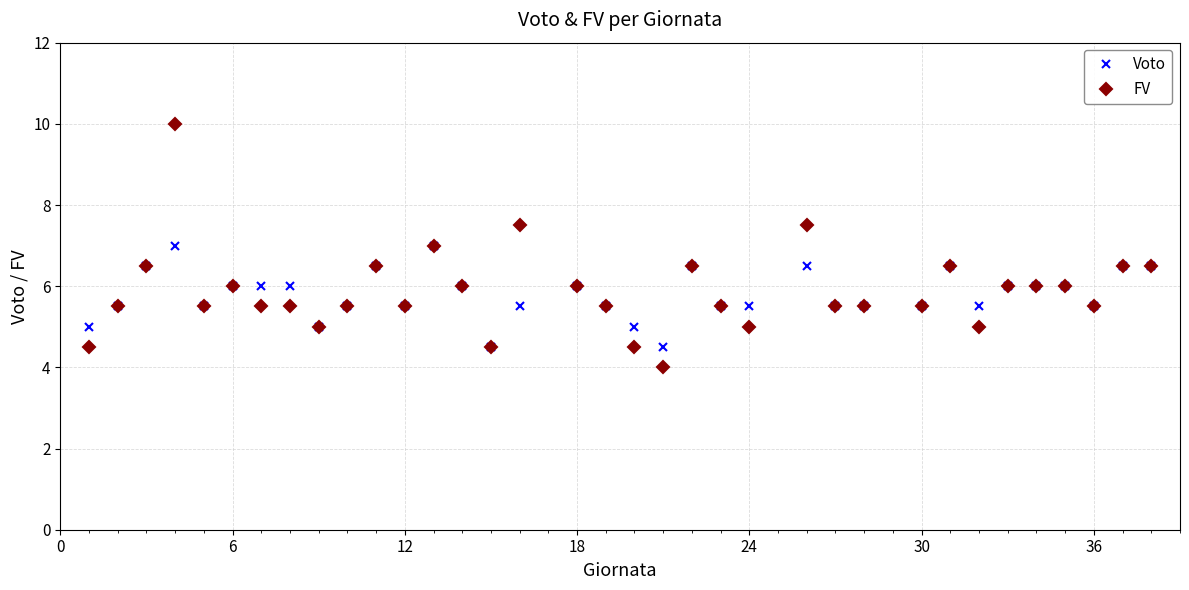

True or false: FV has more than 2 interior local peaks.

True